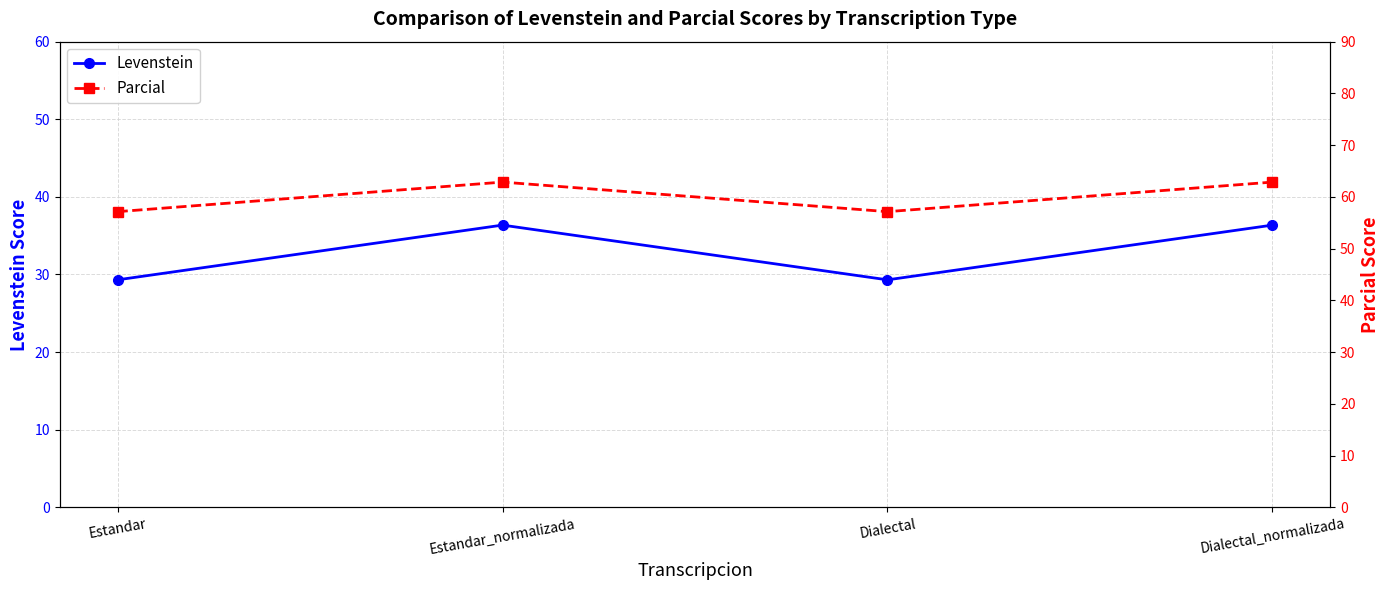

Between Dialectal_normalizada and Dialectal, which is larger?

Dialectal_normalizada